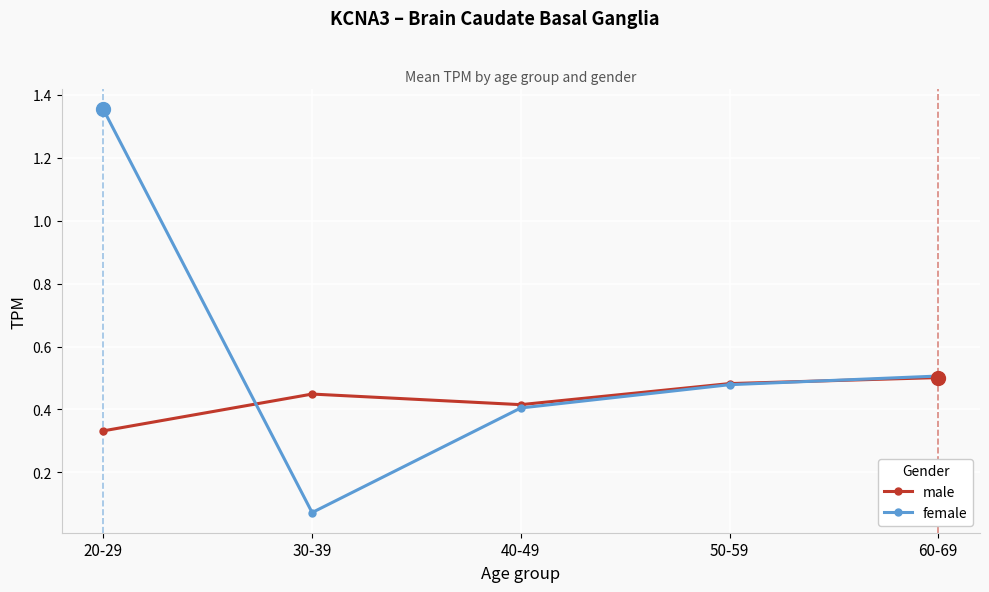

Between 30-39 and 40-49, which series saw the biggest shift?

female